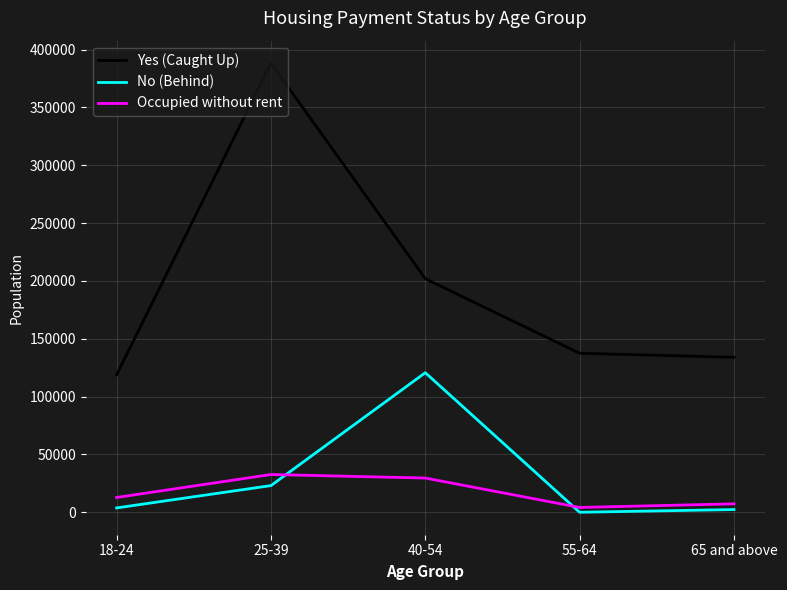

What are all the series names shown in the legend?

Yes (Caught Up), No (Behind), Occupied without rent